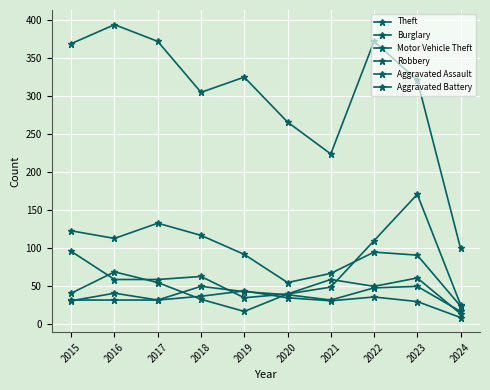

What is the value of the Aggravated Battery point at the 9th from the left?

30